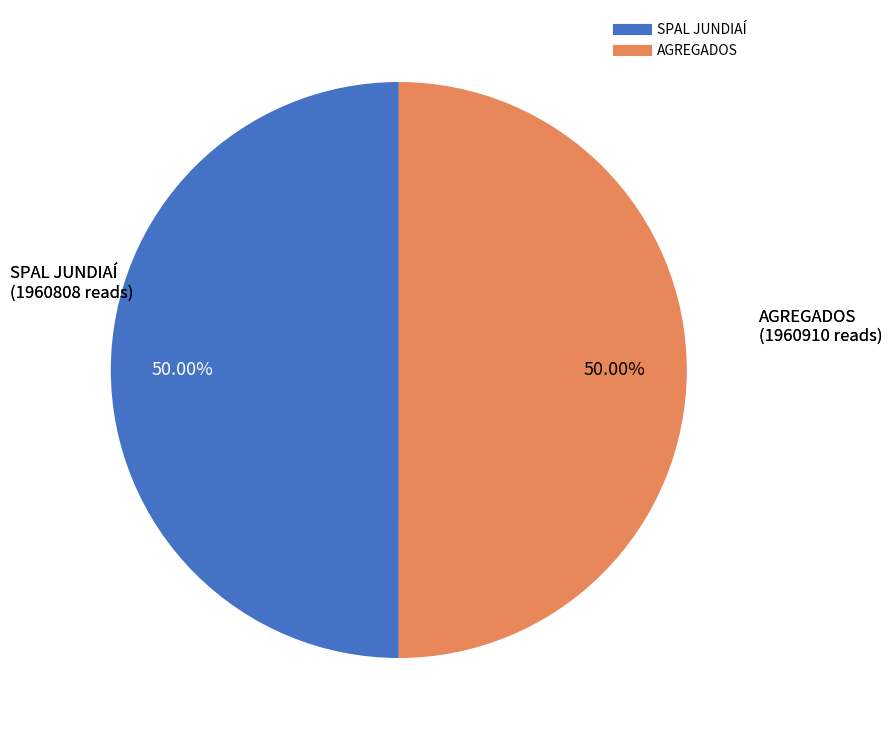

To the nearest percent, what percentage of the pie is SPAL JUNDIAÍ?

50%